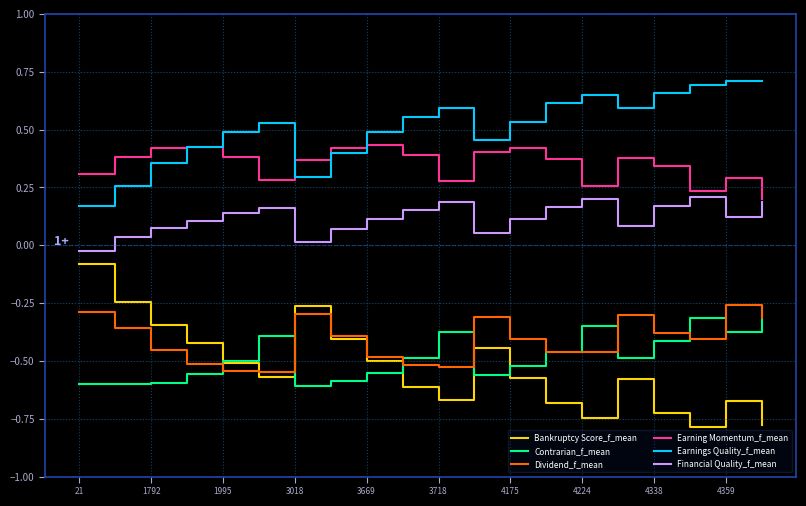

Which series has the largest total across all categories?

Earnings Quality_f_mean